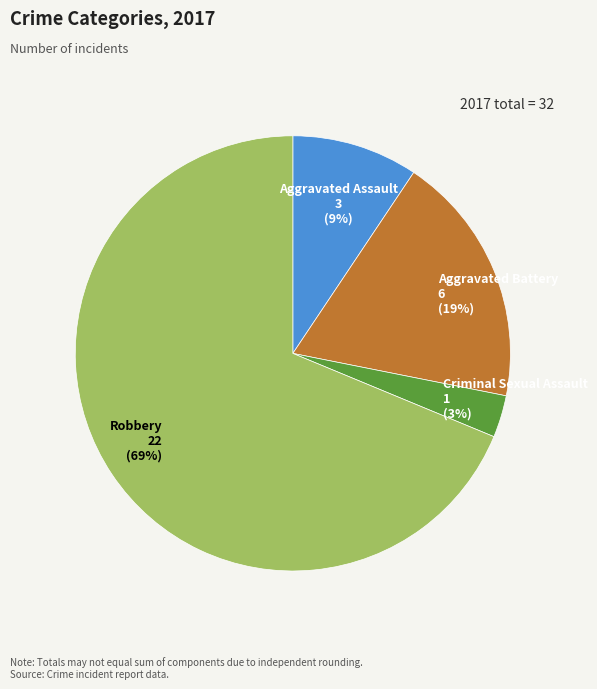

To the nearest percent, what is the average slice percentage?

25%